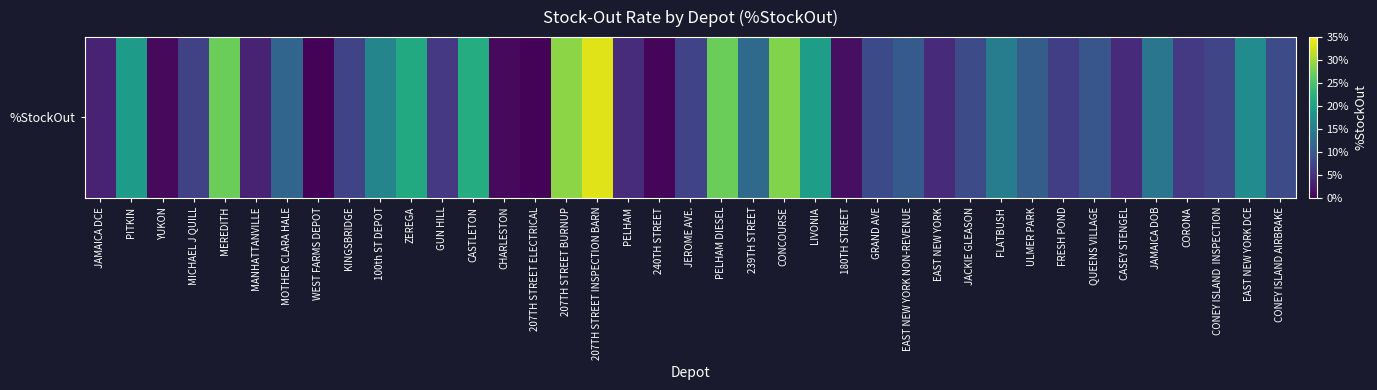

List the labels in order of value, largest first.

207TH STREET INSPECTION BARN, 207TH STREET BURNUP, CONCOURSE, MEREDITH, PELHAM DIESEL, CASTLETON, ZEREGA, LIVONIA, PITKIN, EAST NEW YORK DCE, 100th ST DEPOT, FLATBUSH, JAMAICA DOB, 239TH STREET, MOTHER CLARA HALE, ULMER PARK, EAST NEW YORK NON-REVENUE, QUEENS VILLAGE, CONEY ISLAND AIRBRAKE, JACKIE GLEASON, GRAND AVE, CONEY ISLAND  INSPECTION, KINGSBRIDGE, JEROME AVE., MICHAEL J QUILL, FRESH POND, CORONA, GUN HILL, PELHAM, EAST NEW YORK, CASEY STENGEL, MANHATTANVILLE, JAMAICA DCE, 180TH STREET, YUKON, CHARLESTON, 240TH STREET, 207TH STREET ELECTRICAL, WEST FARMS DEPOT